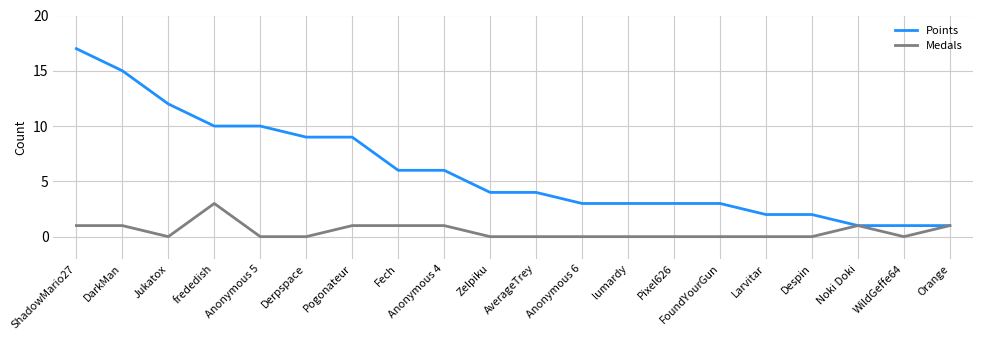

Which series has the largest range (max minus min)?

Points